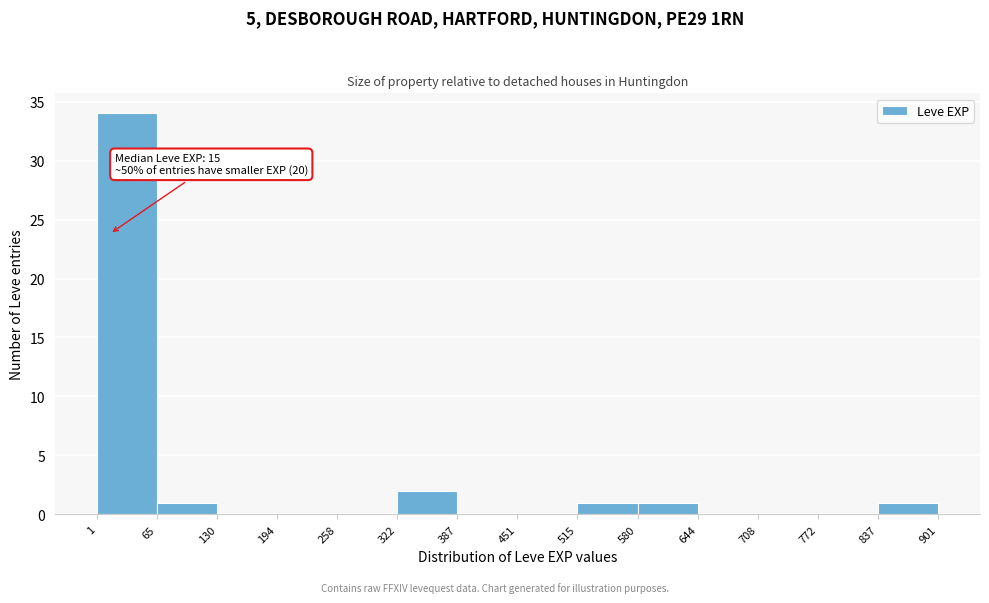

Over which range of the x-axis is the bar tallest?

1 to 65